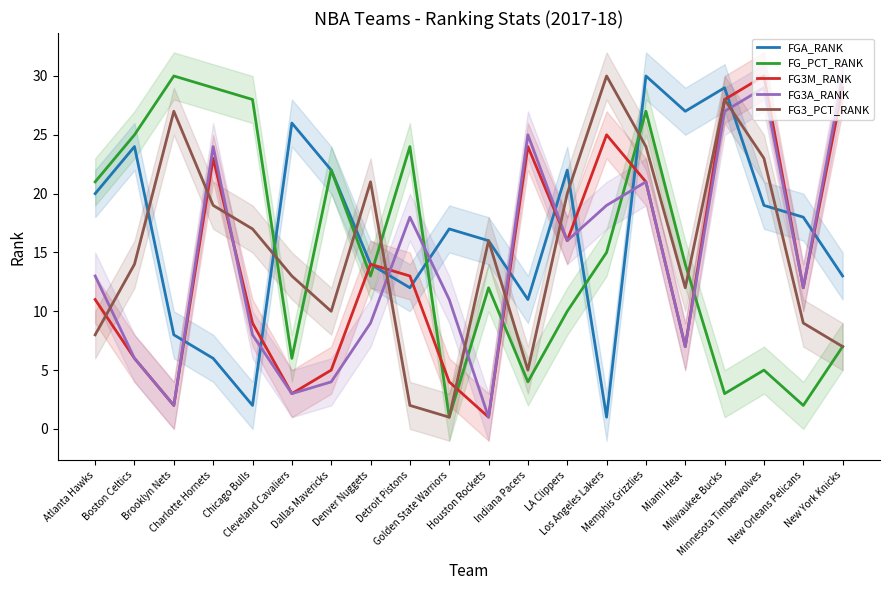

What is the difference between the second highest and second lowest values in the FGA_RANK series?

27